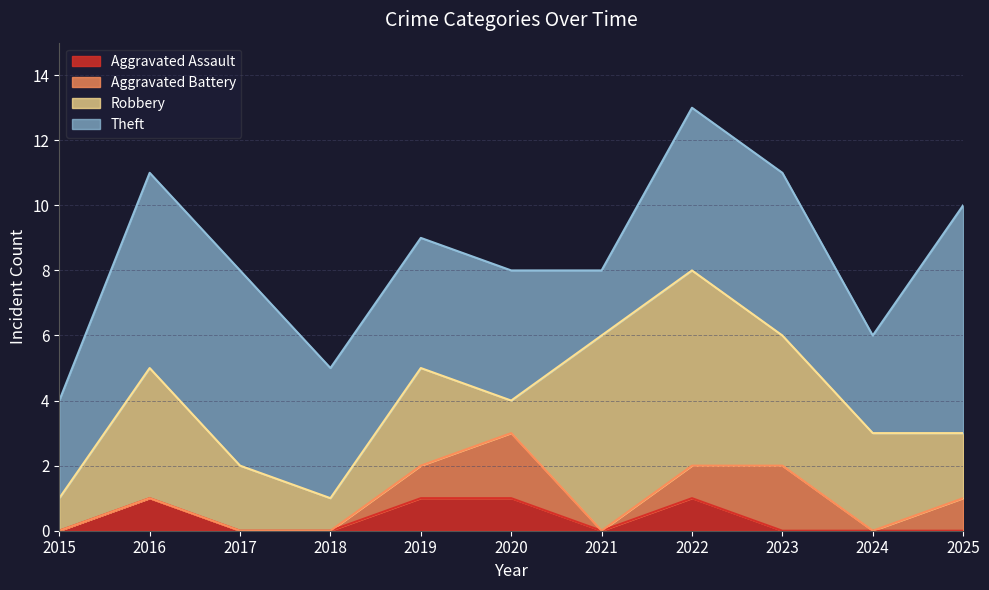

True or false: Robbery has a value of 1 at 2017.

False